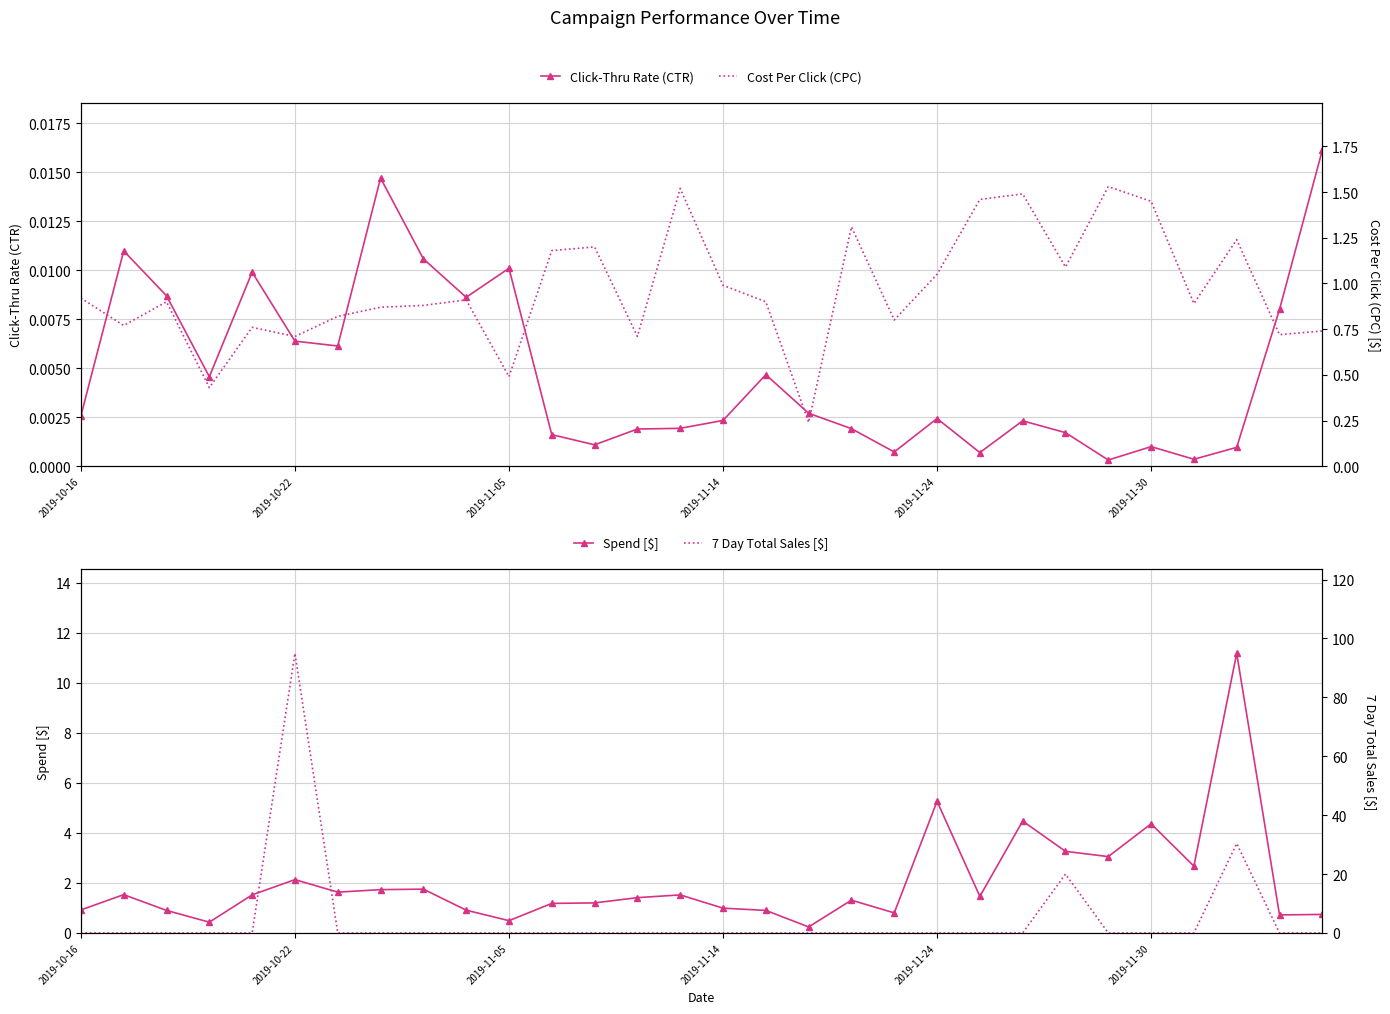

List the series in order of their peak value, lowest first.

Click-Thru Rate (CTR), Cost Per Click (CPC), Spend [$], 7 Day Total Sales [$]